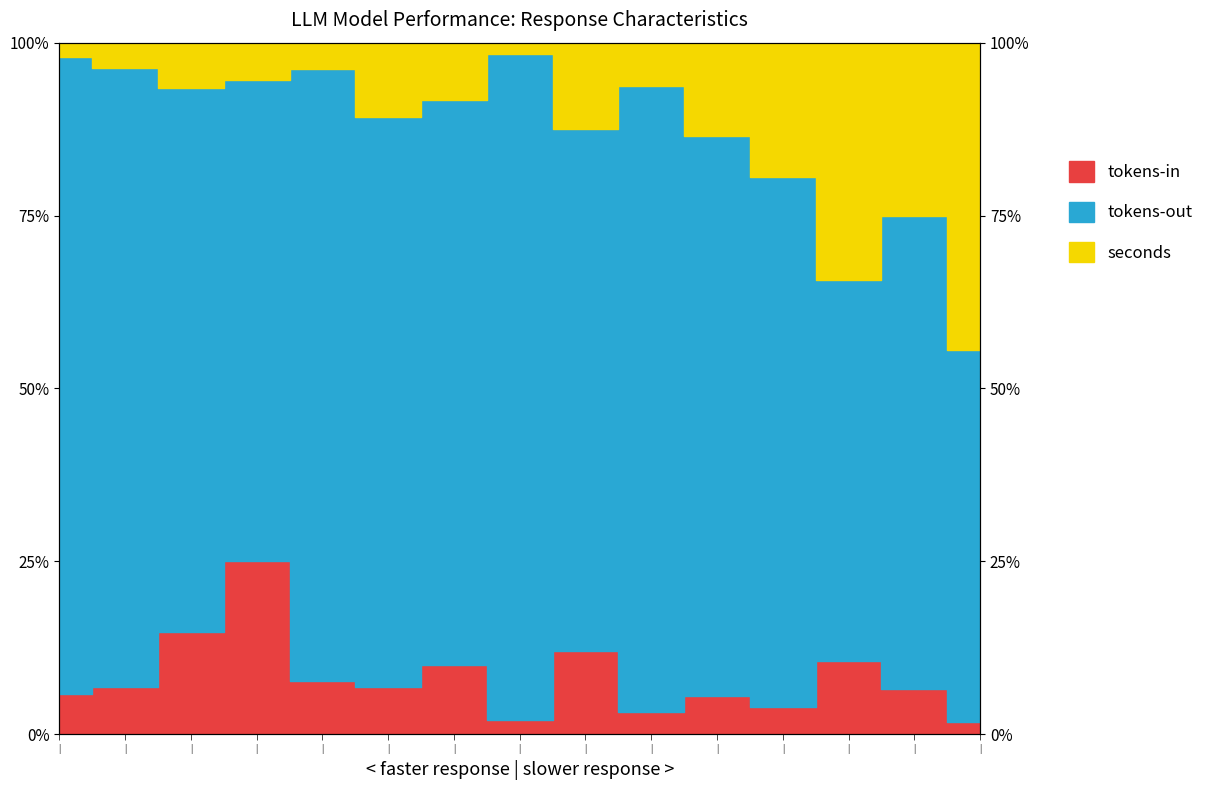

What is the label of the 10th point from the right?

|